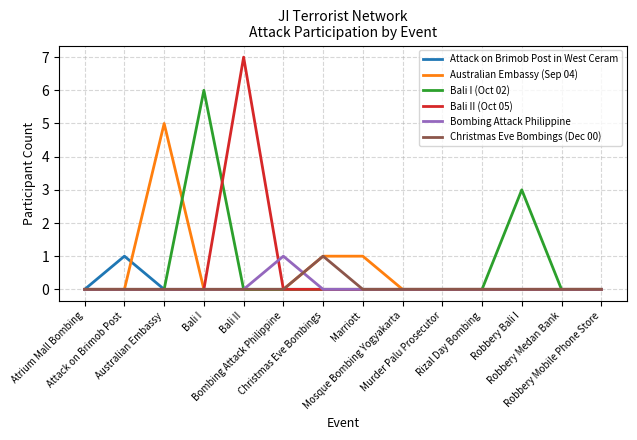

Reading right to left, extract all data points from this chart.

Attack on Brimob Post in West Ceram: Robbery Mobile Phone Store=0	Robbery Medan Bank=0	Robbery Bali I=0	Rizal Day Bombing=0	Murder Palu Prosecutor=0	Mosque Bombing Yogyakarta=0	Marriott=0	Christmas Eve Bombings=0	Bombing Attack Philippine=0	Bali II=0	Bali I=0	Australian Embassy=0	Attack on Brimob Post=1	Atrium Mall Bombing=0
Australian Embassy (Sep 04): Robbery Mobile Phone Store=0	Robbery Medan Bank=0	Robbery Bali I=0	Rizal Day Bombing=0	Murder Palu Prosecutor=0	Mosque Bombing Yogyakarta=0	Marriott=1	Christmas Eve Bombings=1	Bombing Attack Philippine=0	Bali II=0	Bali I=0	Australian Embassy=5	Attack on Brimob Post=0	Atrium Mall Bombing=0
Bali I (Oct 02): Robbery Mobile Phone Store=0	Robbery Medan Bank=0	Robbery Bali I=3	Rizal Day Bombing=0	Murder Palu Prosecutor=0	Mosque Bombing Yogyakarta=0	Marriott=0	Christmas Eve Bombings=0	Bombing Attack Philippine=0	Bali II=0	Bali I=6	Australian Embassy=0	Attack on Brimob Post=0	Atrium Mall Bombing=0
Bali II (Oct 05): Robbery Mobile Phone Store=0	Robbery Medan Bank=0	Robbery Bali I=0	Rizal Day Bombing=0	Murder Palu Prosecutor=0	Mosque Bombing Yogyakarta=0	Marriott=0	Christmas Eve Bombings=0	Bombing Attack Philippine=0	Bali II=7	Bali I=0	Australian Embassy=0	Attack on Brimob Post=0	Atrium Mall Bombing=0
Bombing Attack Philippine: Robbery Mobile Phone Store=0	Robbery Medan Bank=0	Robbery Bali I=0	Rizal Day Bombing=0	Murder Palu Prosecutor=0	Mosque Bombing Yogyakarta=0	Marriott=0	Christmas Eve Bombings=0	Bombing Attack Philippine=1	Bali II=0	Bali I=0	Australian Embassy=0	Attack on Brimob Post=0	Atrium Mall Bombing=0
Christmas Eve Bombings (Dec 00): Robbery Mobile Phone Store=0	Robbery Medan Bank=0	Robbery Bali I=0	Rizal Day Bombing=0	Murder Palu Prosecutor=0	Mosque Bombing Yogyakarta=0	Marriott=0	Christmas Eve Bombings=1	Bombing Attack Philippine=0	Bali II=0	Bali I=0	Australian Embassy=0	Attack on Brimob Post=0	Atrium Mall Bombing=0